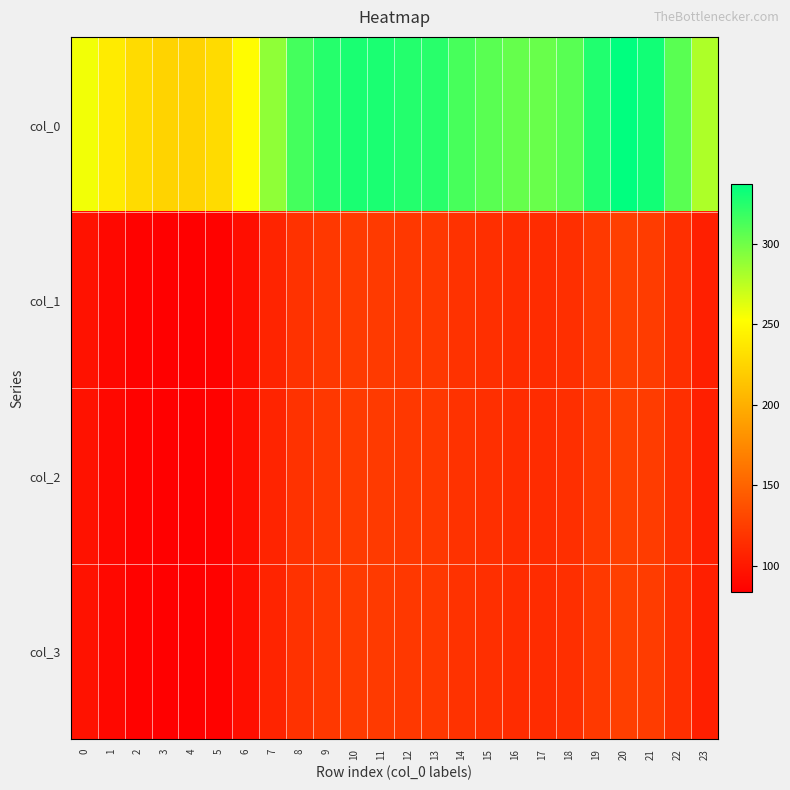

Between 21 and 0, which is larger?

21